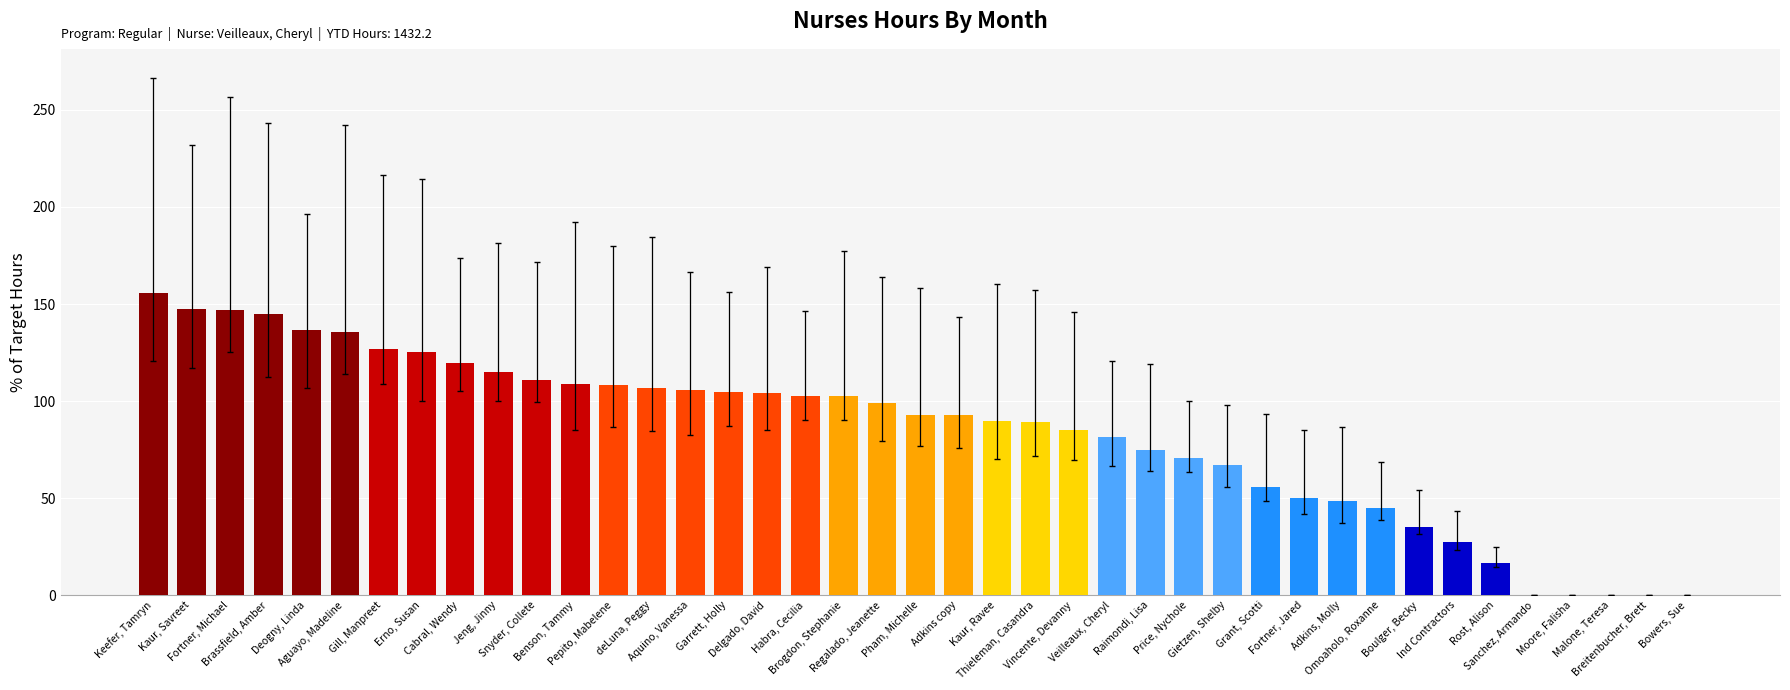

What is the sum of all values?

3430.2